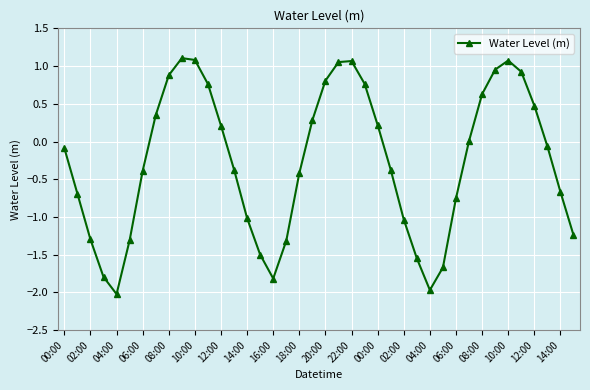

What is the minimum value shown in the chart?

-2.0